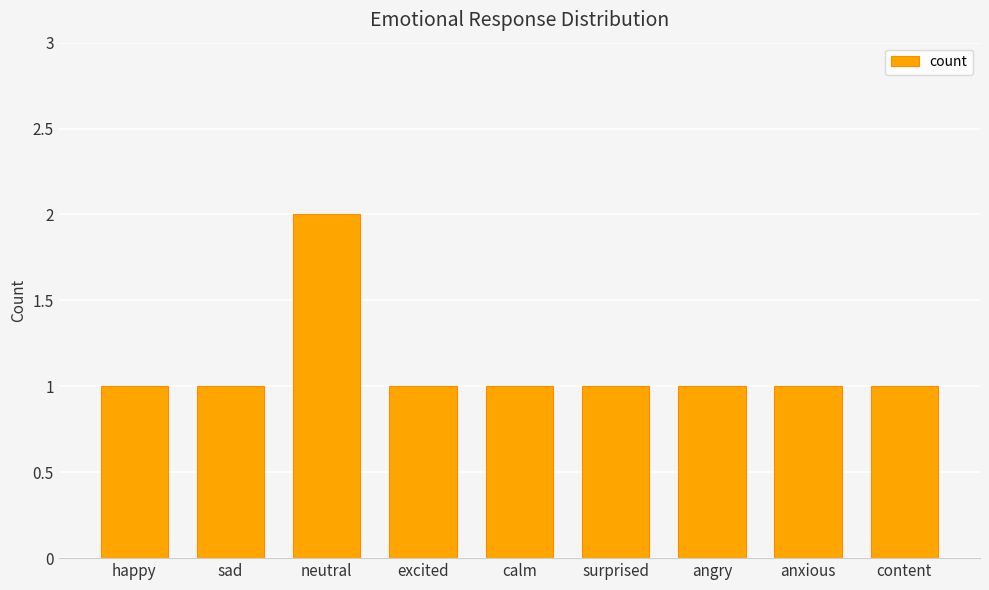

What is the maximum value shown in the chart?

2